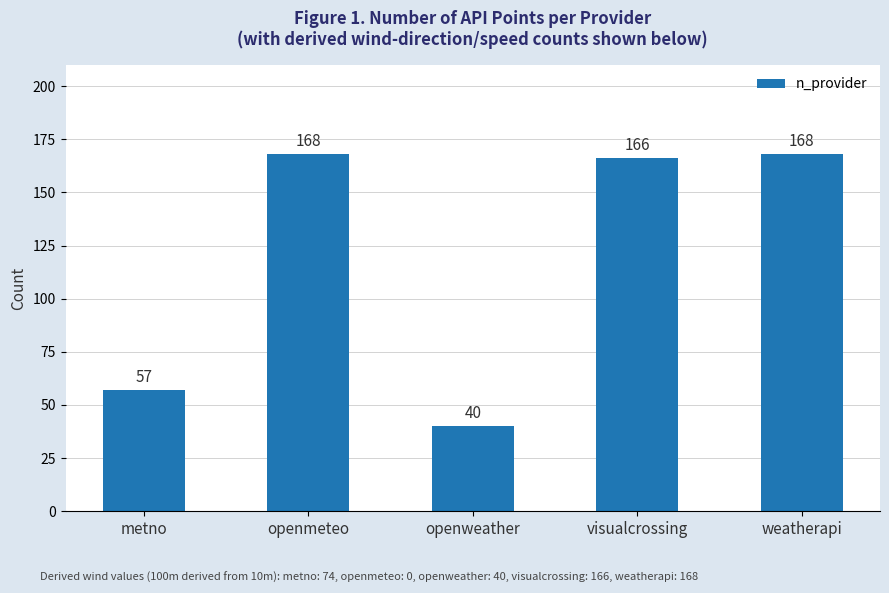

What is the average value?

120